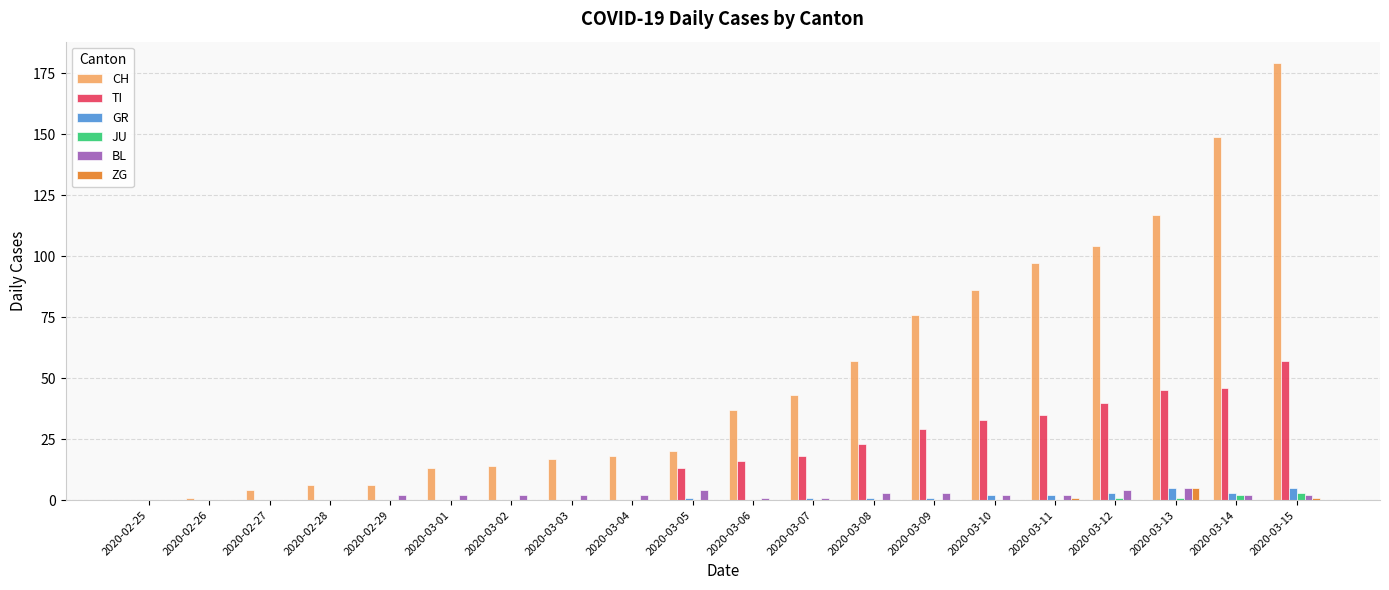

Reading right to left, extract all data points from this chart.

CH: 179	149	117	104	97	86	76	57	43	37	20	18	17	14	13	6	6	4	1	0
TI: 57	46	45	40	35	33	29	23	18	16	13	0	0	0	0	0	0	0	0	0
GR: 5	3	5	3	2	2	1	1	1	0	1	0	0	0	0	0	0	0	0	0
JU: 3	2	1	1	0	0	0	0	0	0	0	0	0	0	0	0	0	0	0	0
BL: 2	2	5	4	2	2	3	3	1	1	4	2	2	2	2	2	0	0	0	0
ZG: 1	0	5	0	1	0	0	0	0	0	0	0	0	0	0	0	0	0	0	0